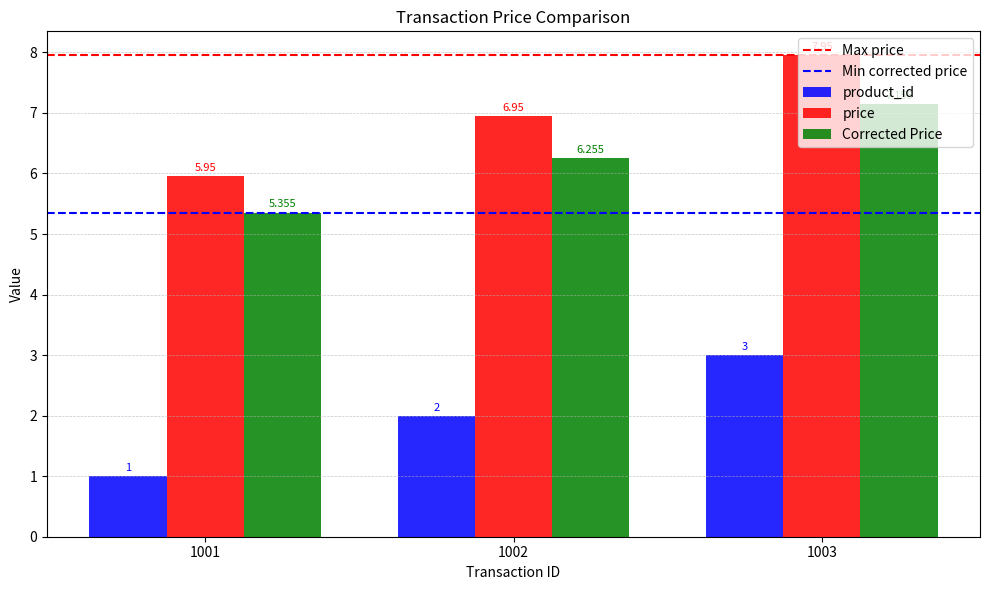

Which series has the largest total across all categories?

price